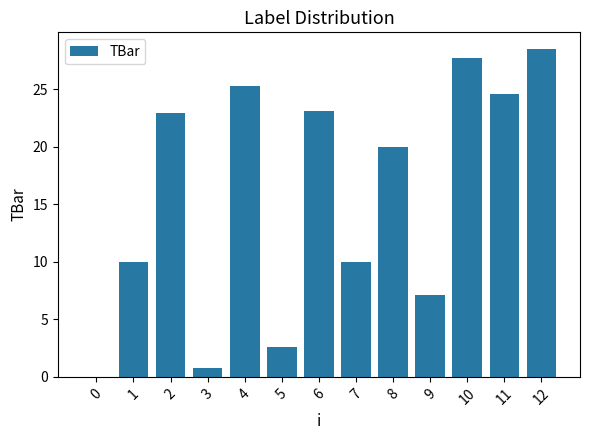

Is it true that the value at 0 is 0.0?

True